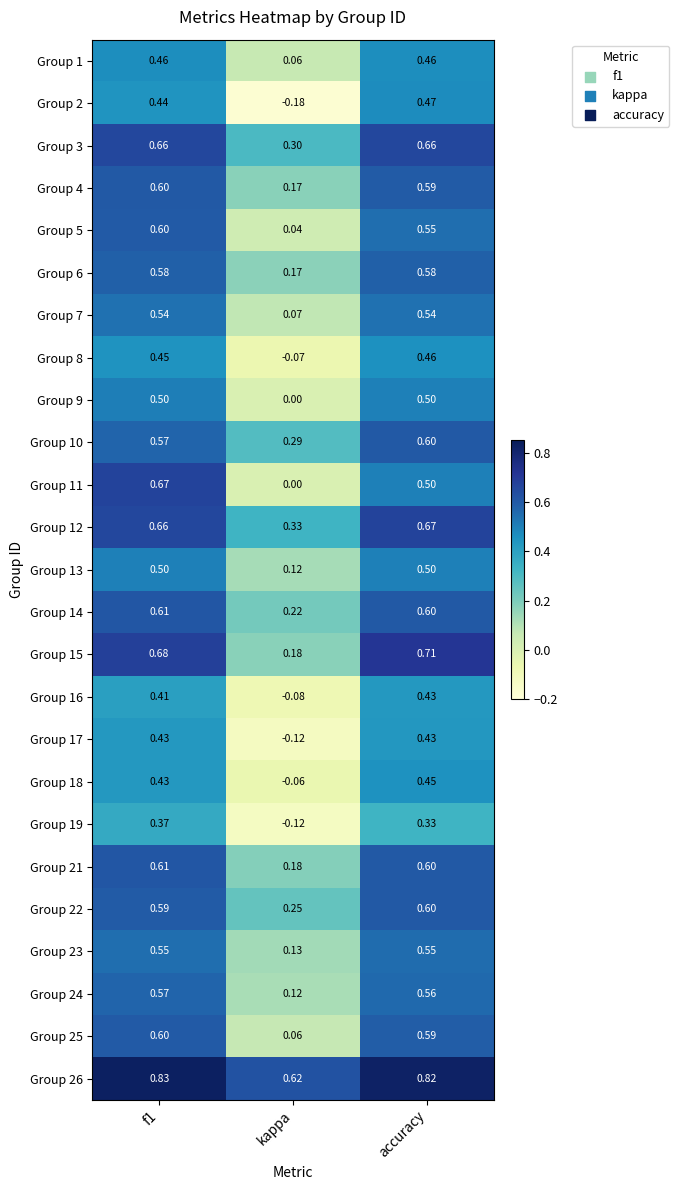

What is the total value across all series at accuracy?

13.8